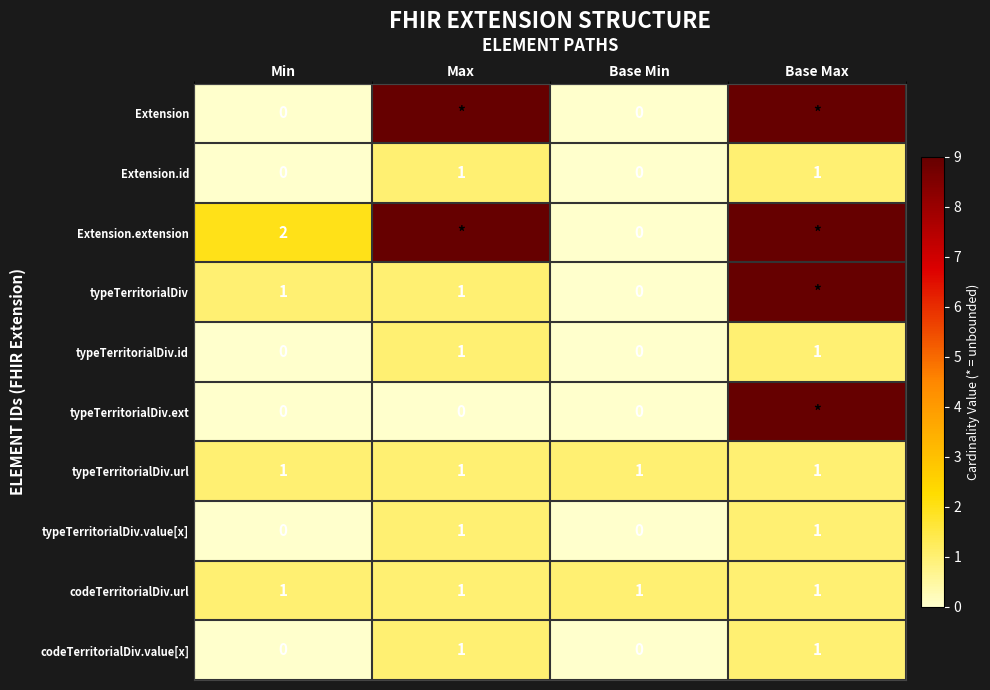

Which label corresponds to the largest value in the chart?

Max